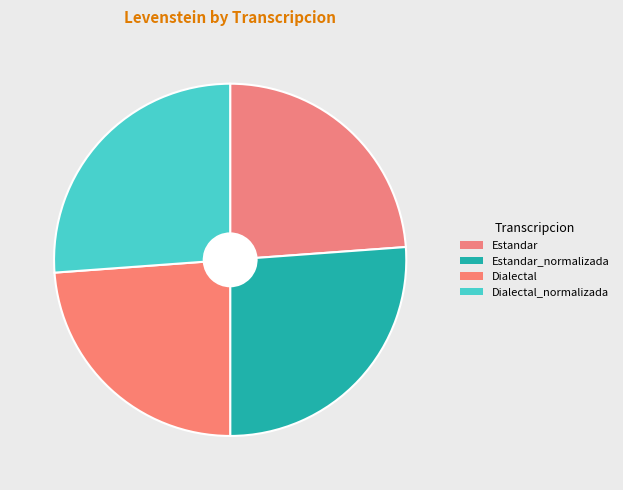

To the nearest percent, what is the average slice percentage?

25%